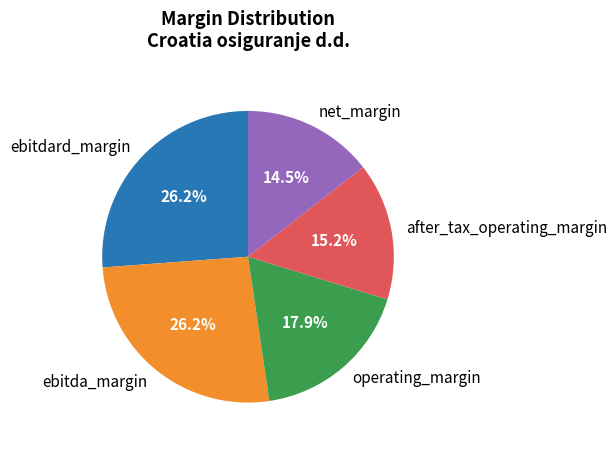

Count the number of slices in the pie.

5